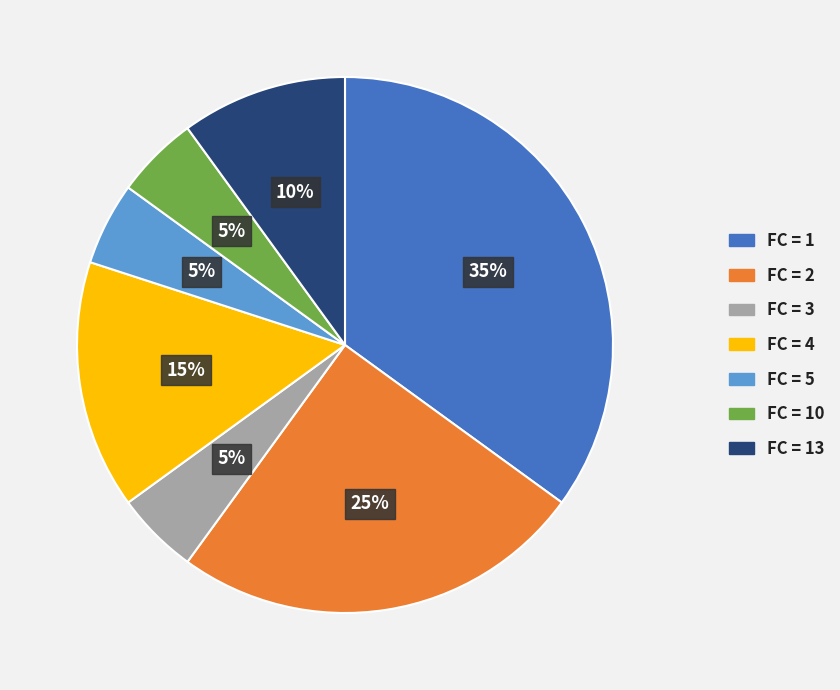

To the nearest percent, what is the average slice percentage?

14%